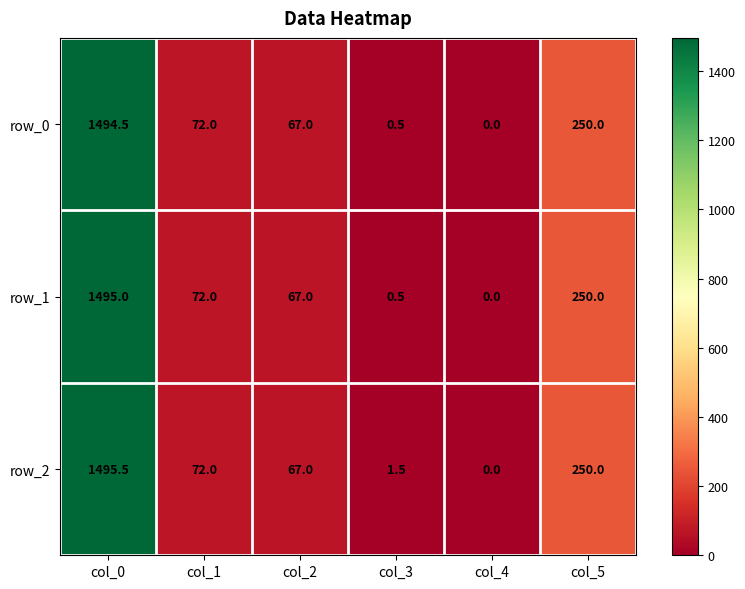

What is the difference between the highest and lowest values at col_0?

1.0